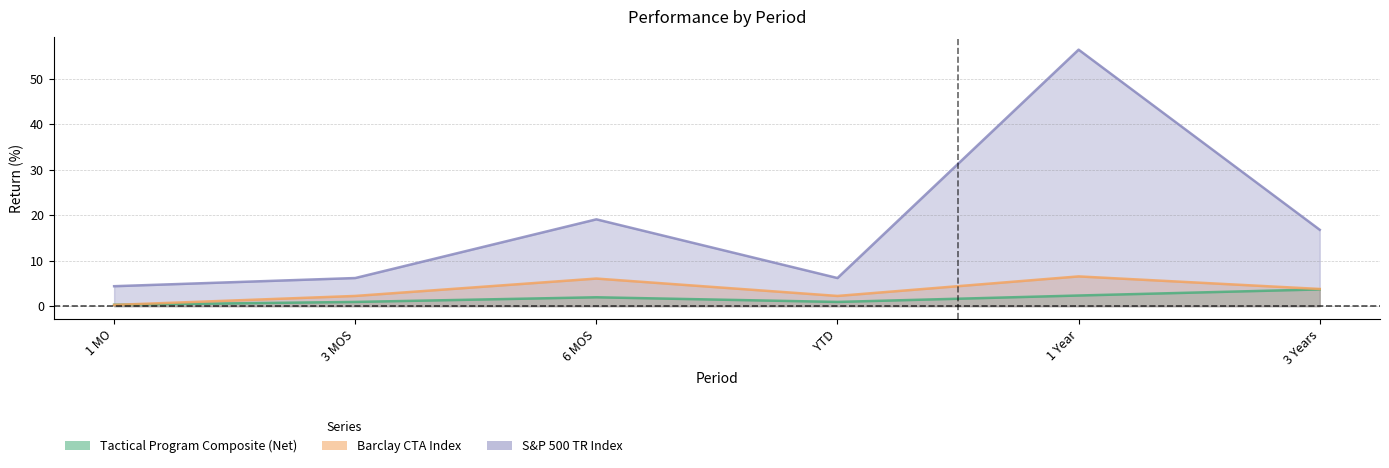

What is the label of the 1st point from the right?

3 Years